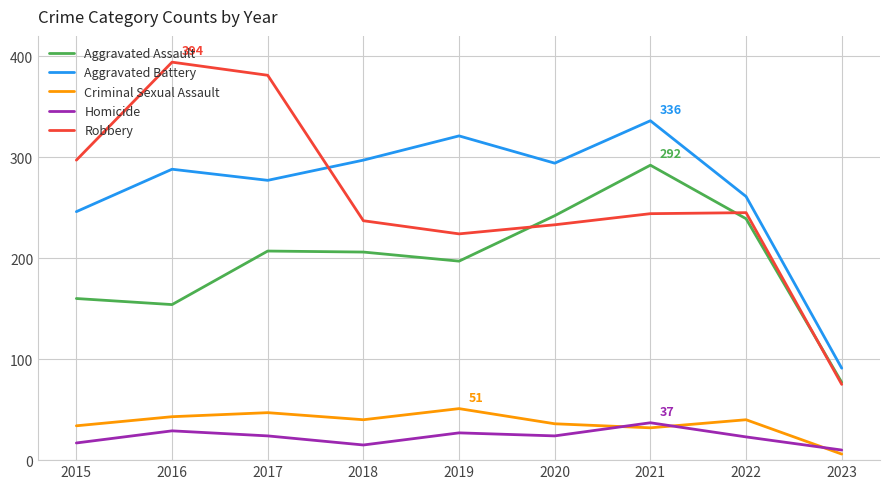

What is the difference between the Robbery values at 2021 and 2022?

1